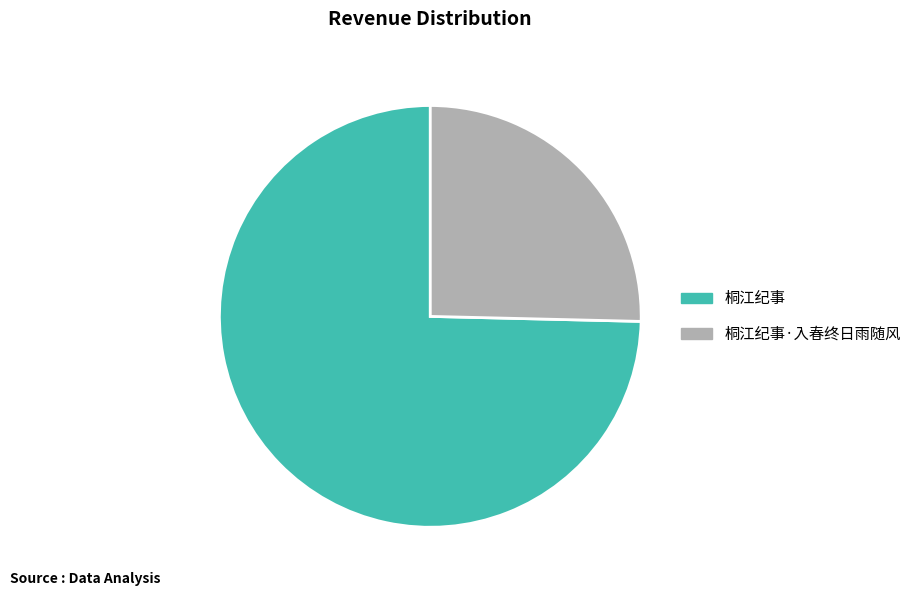

Between 桐江纪事·入春终日雨随风 and 桐江纪事, which is larger?

桐江纪事